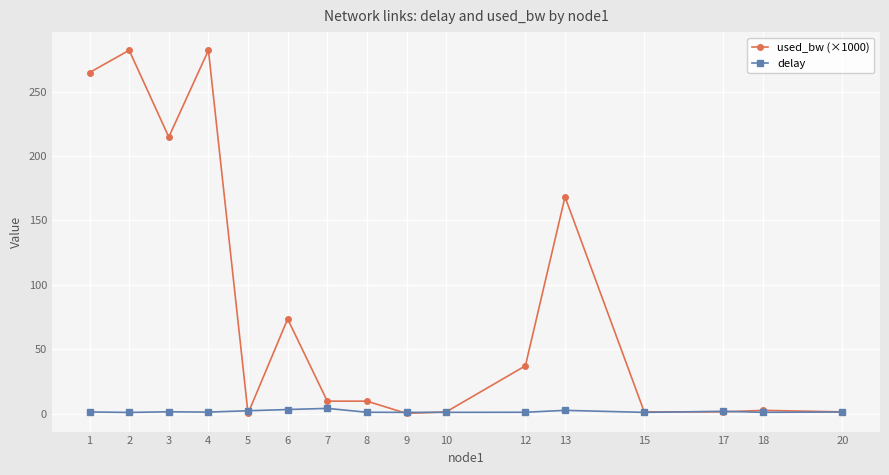

Rank the series by their maximum value, from highest to lowest.

used_bw (×1000), delay